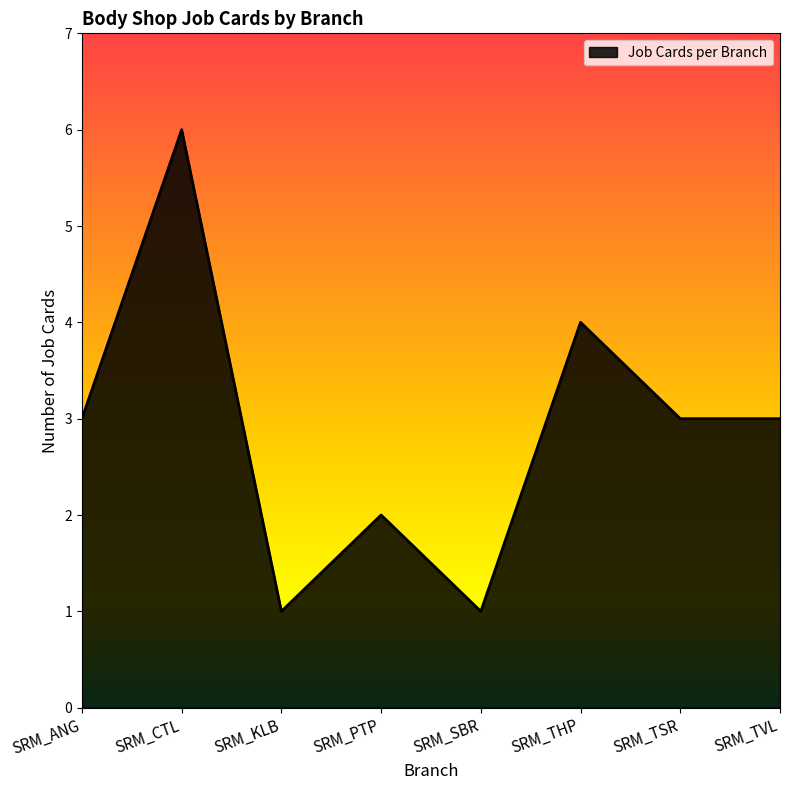

True or false: there are more than 0 points higher than both neighbors.

True